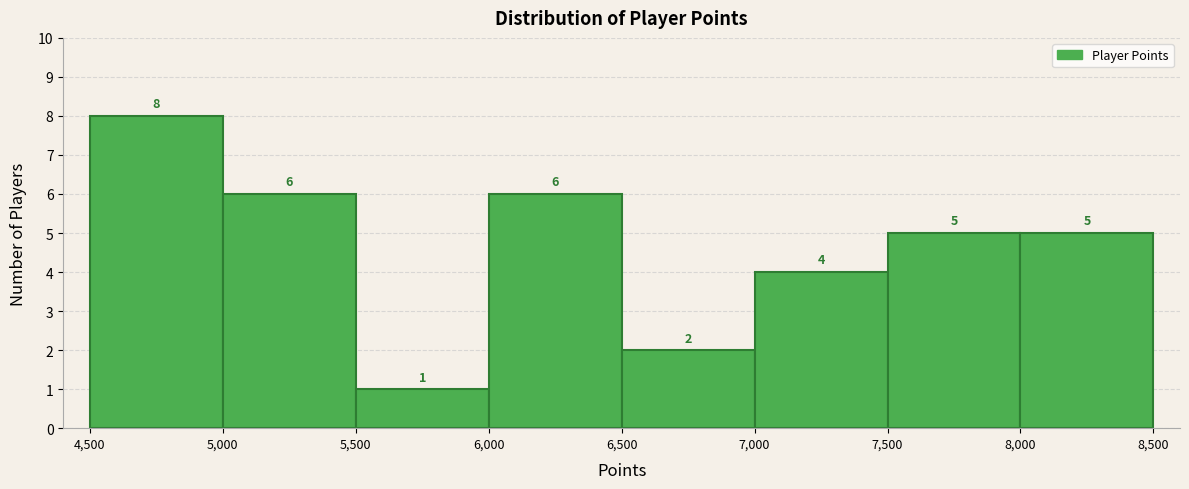

Over which range of the x-axis is the bar tallest?

4,500 to 5,000